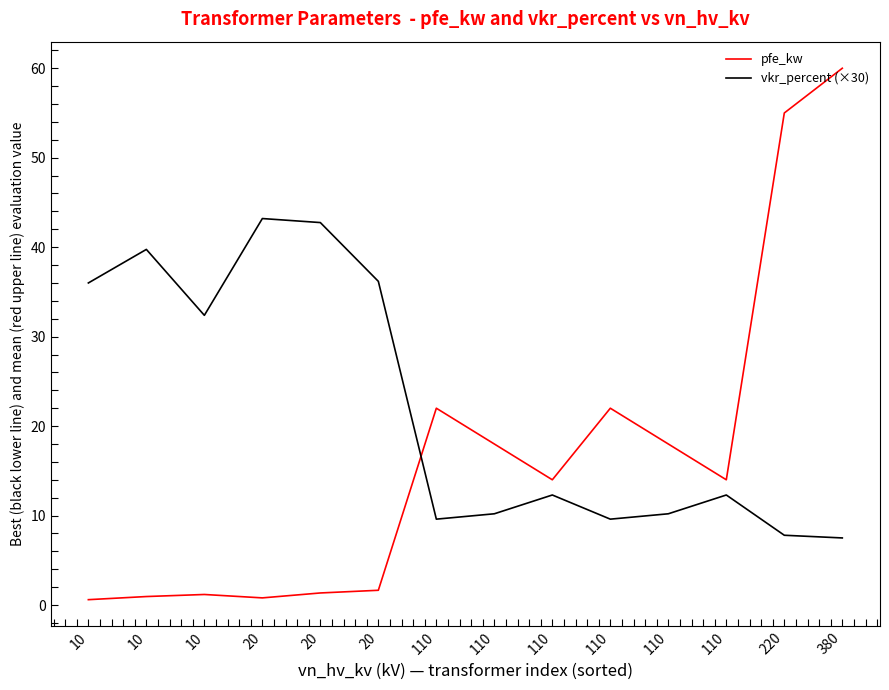

At which category does pfe_kw reach its first local valley?

20